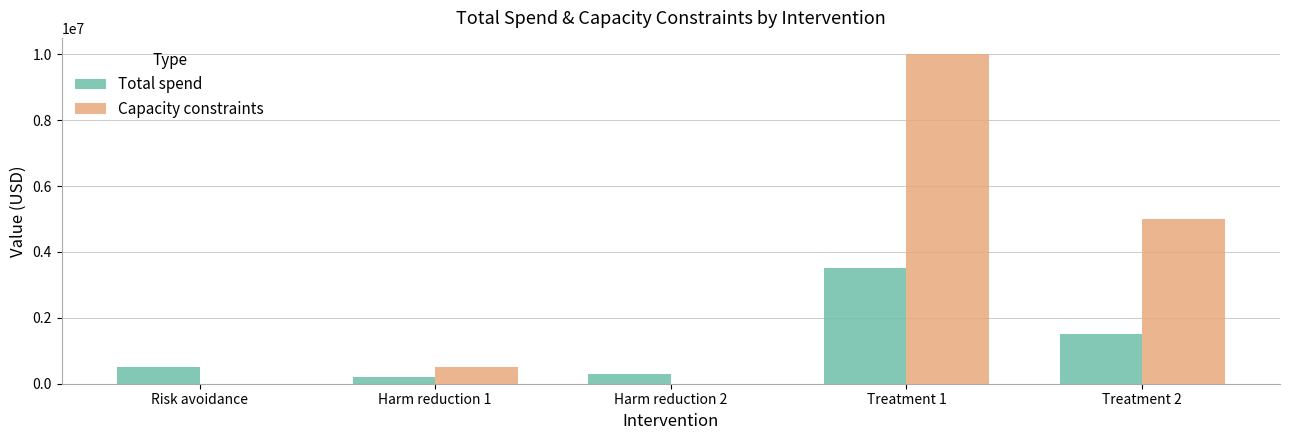

Reading right to left, extract all data points from this chart.

Total spend: Treatment 2=1500000	Treatment 1=3500000	Harm reduction 2=300000	Harm reduction 1=200000	Risk avoidance=500000
Capacity constraints: Treatment 2=5000000	Treatment 1=10000000	Harm reduction 2=0	Harm reduction 1=500000	Risk avoidance=0